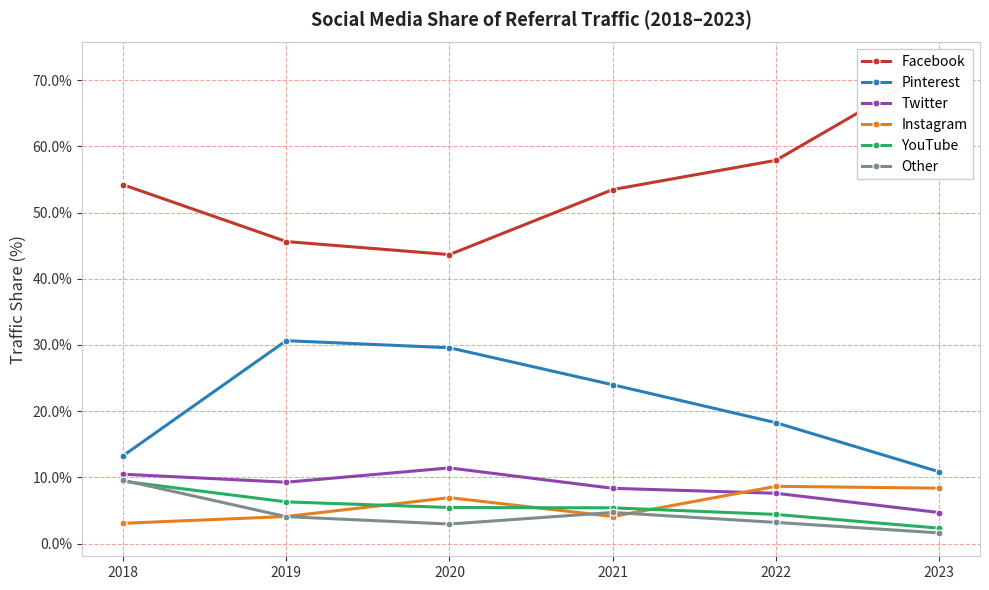

Between 2019 and 2020, which series saw the biggest shift?

Instagram